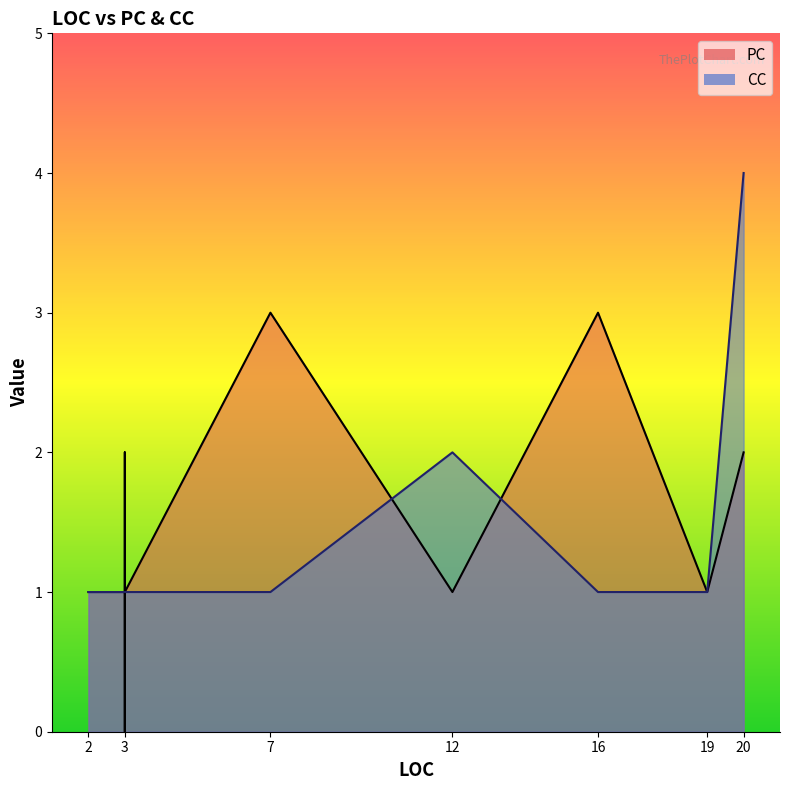

True or false: CC has more than 2 interior local peaks.

False